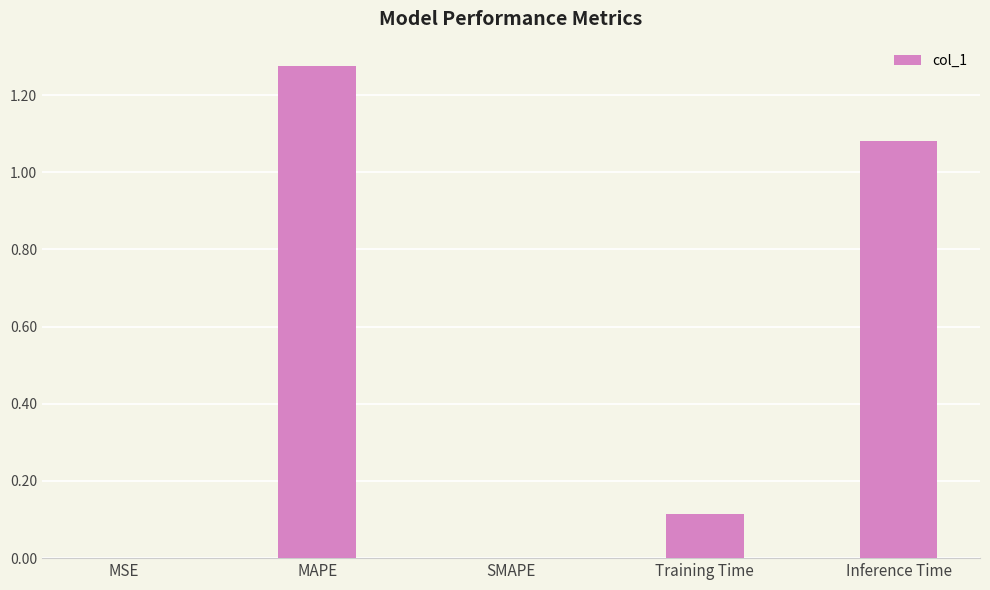

Are the bars horizontal?

No